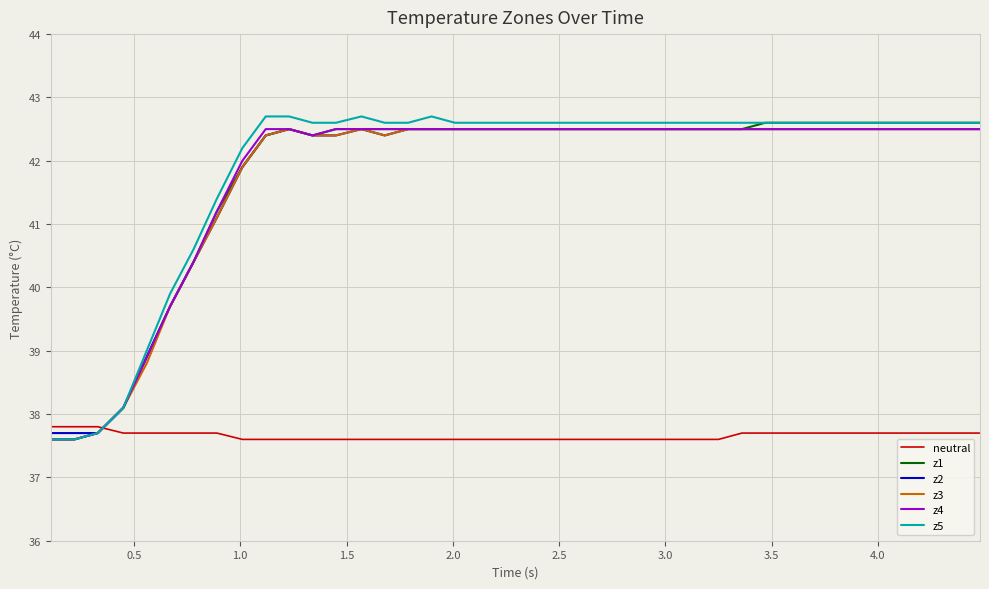

Reading right to left, what are all the values shown in this chart?

neutral: 37.7	37.7	37.7	37.7	37.7	37.7	37.7	37.7	37.7	37.7	37.7	37.6	37.6	37.6	37.6	37.6	37.6	37.6	37.6	37.6	37.6	37.6	37.6	37.6	37.6	37.6	37.6	37.6	37.6	37.6	37.6	37.6	37.7	37.7	37.7	37.7	37.7	37.8	37.8	37.8
z1: 42.6	42.6	42.6	42.6	42.6	42.6	42.6	42.6	42.6	42.6	42.5	42.5	42.5	42.5	42.5	42.5	42.5	42.5	42.5	42.5	42.5	42.5	42.5	42.5	42.5	42.5	42.5	42.5	42.4	42.5	42.4	41.9	41.2	40.4	39.7	38.9	38.1	37.7	37.6	37.6
z2: 42.5	42.5	42.5	42.5	42.5	42.5	42.5	42.5	42.5	42.5	42.5	42.5	42.5	42.5	42.5	42.5	42.5	42.5	42.5	42.5	42.5	42.5	42.5	42.5	42.5	42.4	42.5	42.4	42.4	42.5	42.4	41.9	41.1	40.4	39.7	38.9	38.1	37.7	37.7	37.7
z3: 42.5	42.5	42.5	42.5	42.5	42.5	42.5	42.5	42.5	42.5	42.5	42.5	42.5	42.5	42.5	42.5	42.5	42.5	42.5	42.5	42.5	42.5	42.5	42.5	42.5	42.4	42.5	42.4	42.4	42.5	42.4	41.9	41.1	40.4	39.7	38.8	38.1	37.7	37.6	37.6
z4: 42.5	42.5	42.5	42.5	42.5	42.5	42.5	42.5	42.5	42.5	42.5	42.5	42.5	42.5	42.5	42.5	42.5	42.5	42.5	42.5	42.5	42.5	42.5	42.5	42.5	42.5	42.5	42.5	42.4	42.5	42.5	42.0	41.2	40.4	39.7	38.9	38.1	37.7	37.6	37.6
z5: 42.6	42.6	42.6	42.6	42.6	42.6	42.6	42.6	42.6	42.6	42.6	42.6	42.6	42.6	42.6	42.6	42.6	42.6	42.6	42.6	42.6	42.6	42.6	42.7	42.6	42.6	42.7	42.6	42.6	42.7	42.7	42.2	41.4	40.6	39.9	39.0	38.1	37.7	37.6	37.6